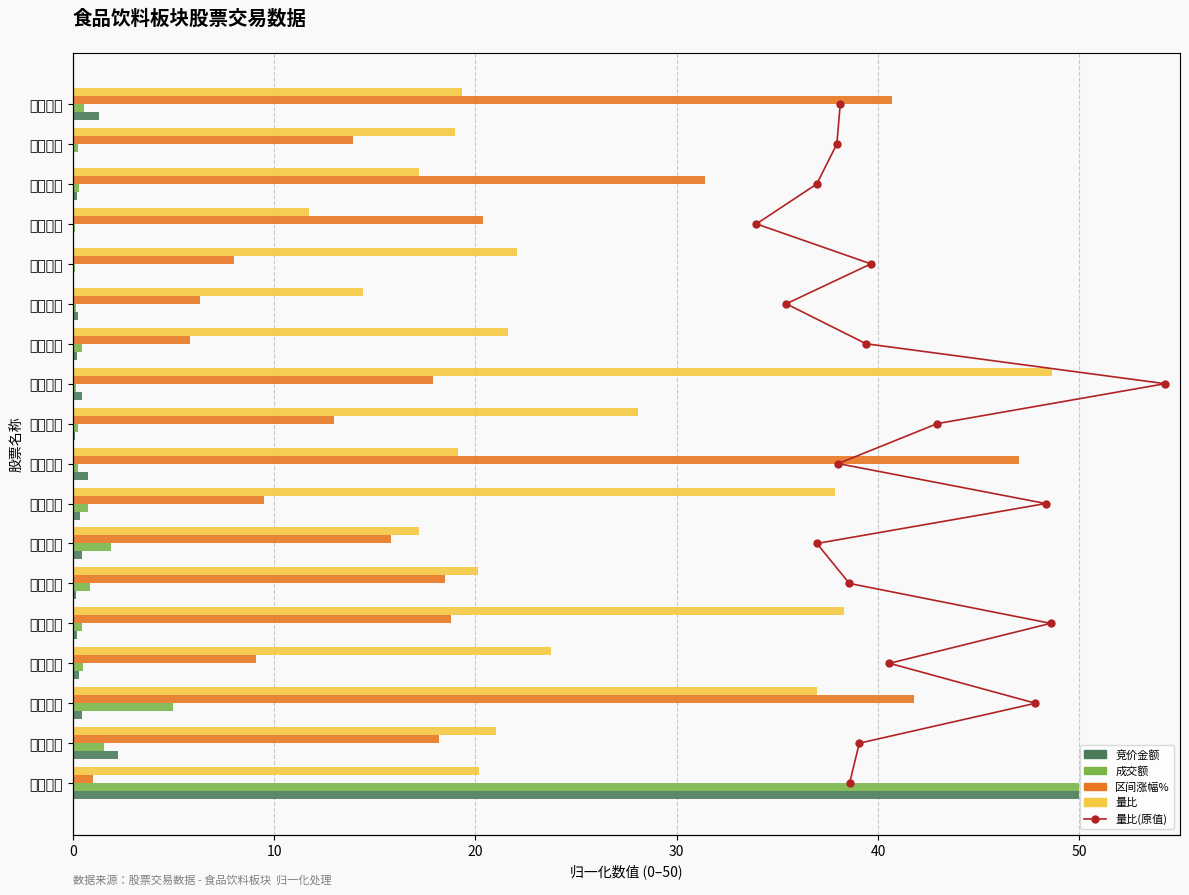

At how many categories does at least one series exceed 27?

9